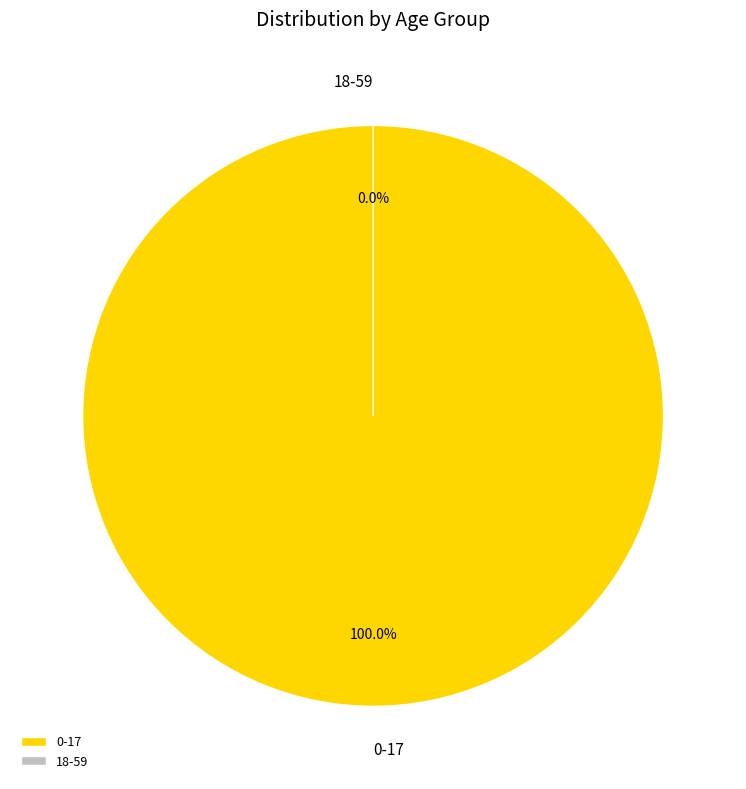

True or false: 18-59 accounts for 6% of the total.

False